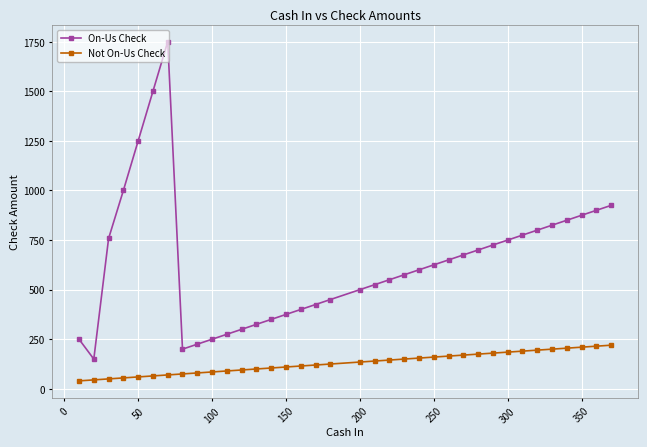

What is the difference between the second highest and minimum values in the Not On-Us Check series?

175